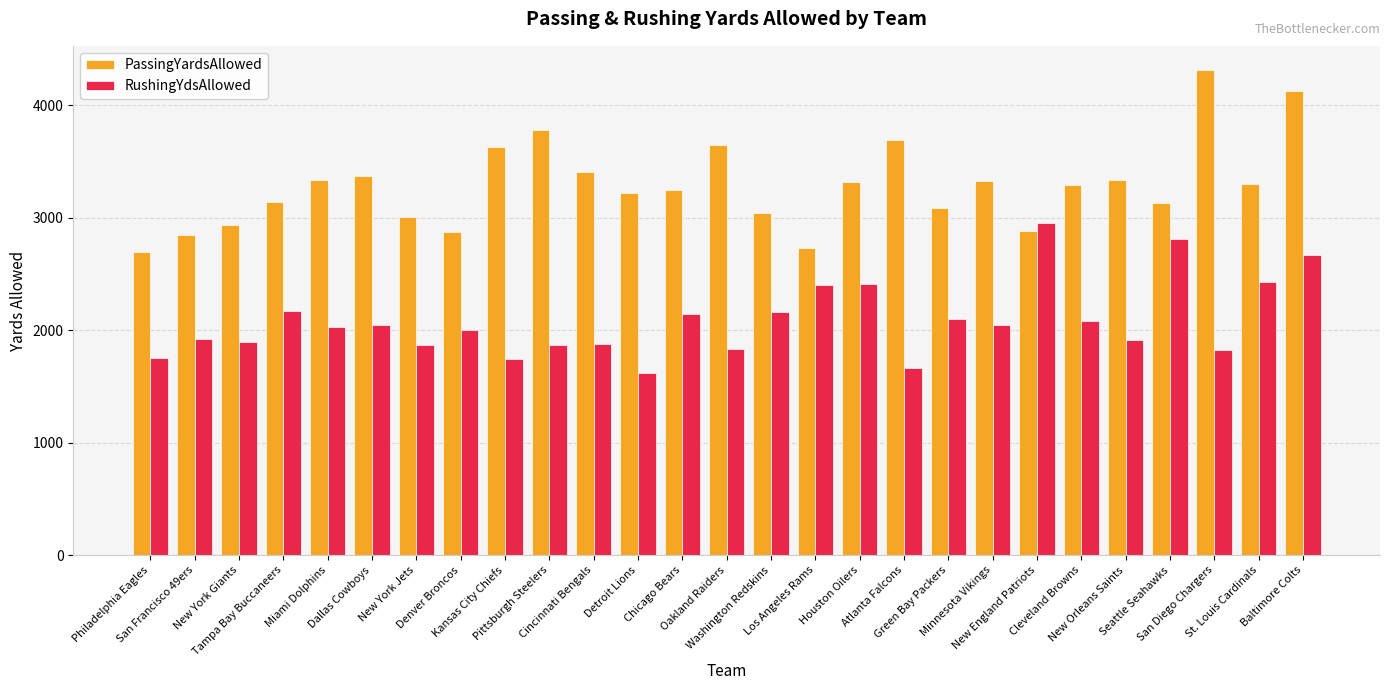

What is the smallest value displayed?

1623